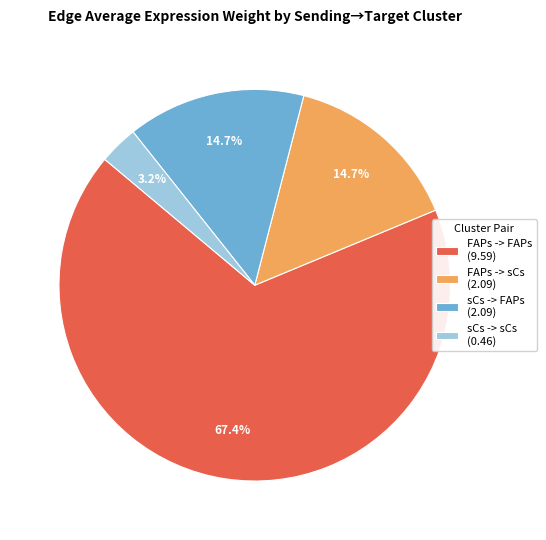

True or false: sCs -> sCs accounts for 17% of the total.

False